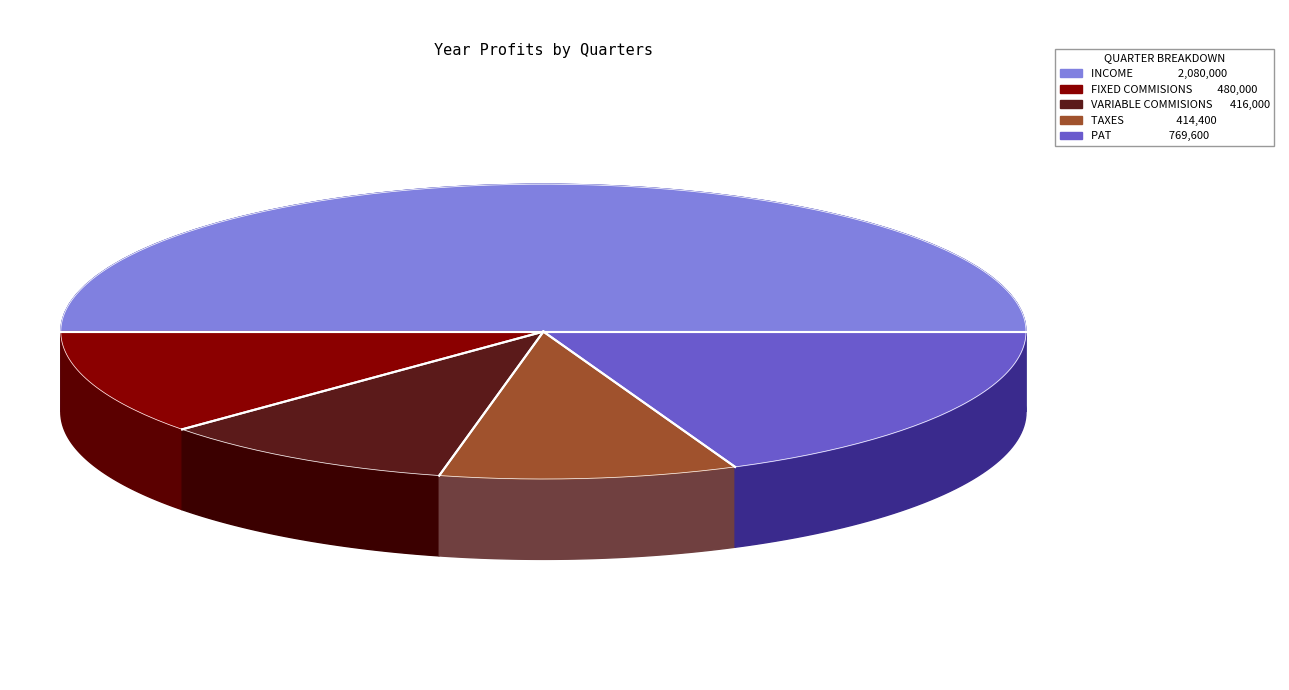

Which slice is the smallest?

TAXES